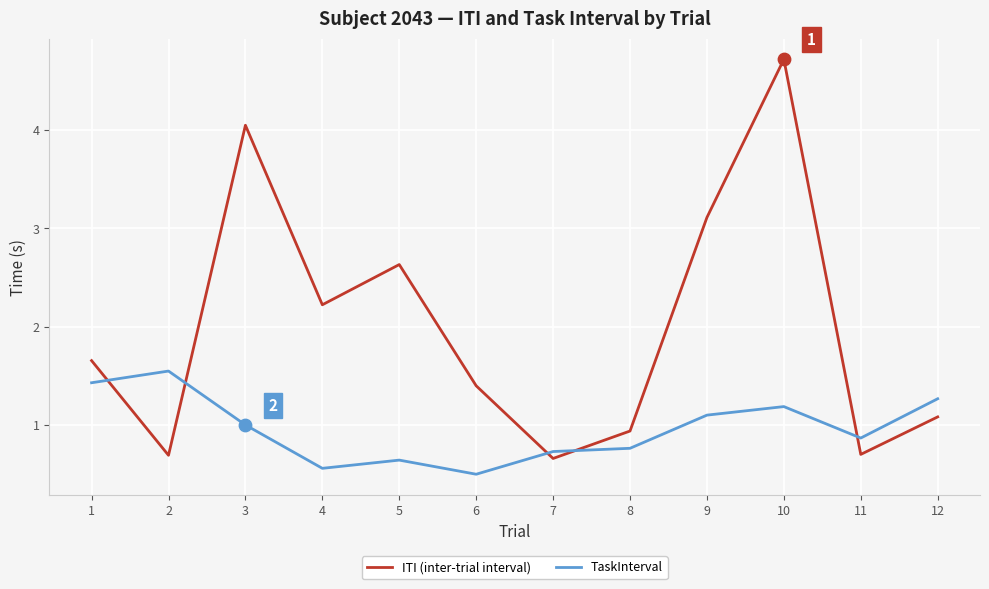

Is the value of ITI (inter-trial interval) at 1 greater than the value of TaskInterval at 5?

Yes